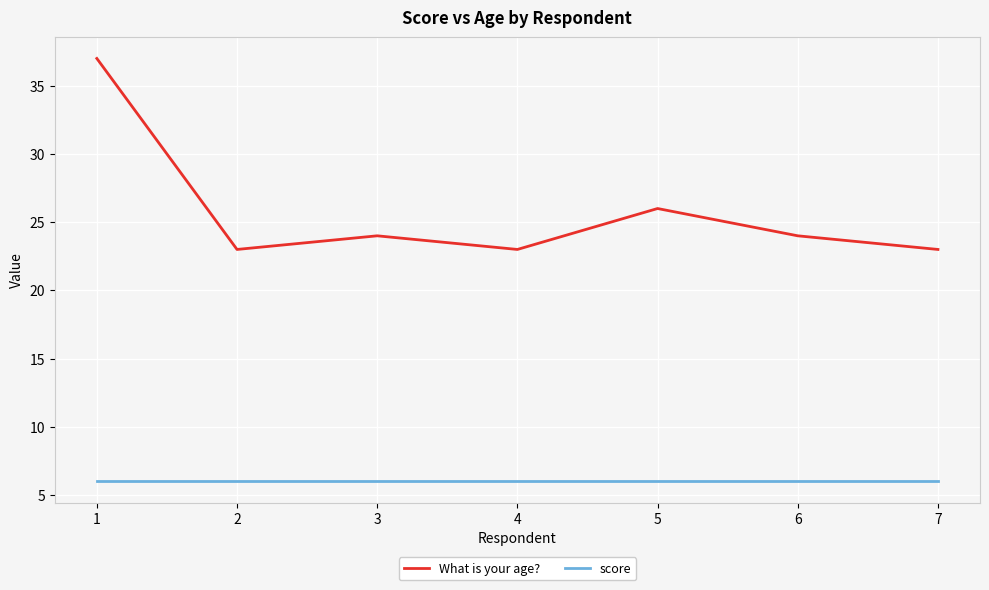

Between 1 and 4, which series saw the biggest shift?

What is your age?